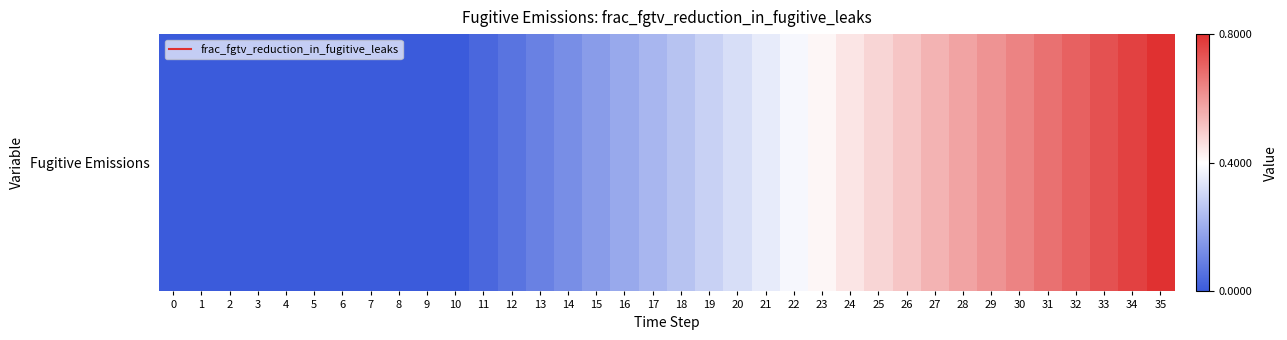

List the labels in order of value, smallest first.

0, 1, 2, 3, 4, 5, 6, 7, 8, 9, 10, 11, 12, 13, 14, 15, 16, 17, 18, 19, 20, 21, 22, 23, 24, 25, 26, 27, 28, 29, 30, 31, 32, 33, 34, 35